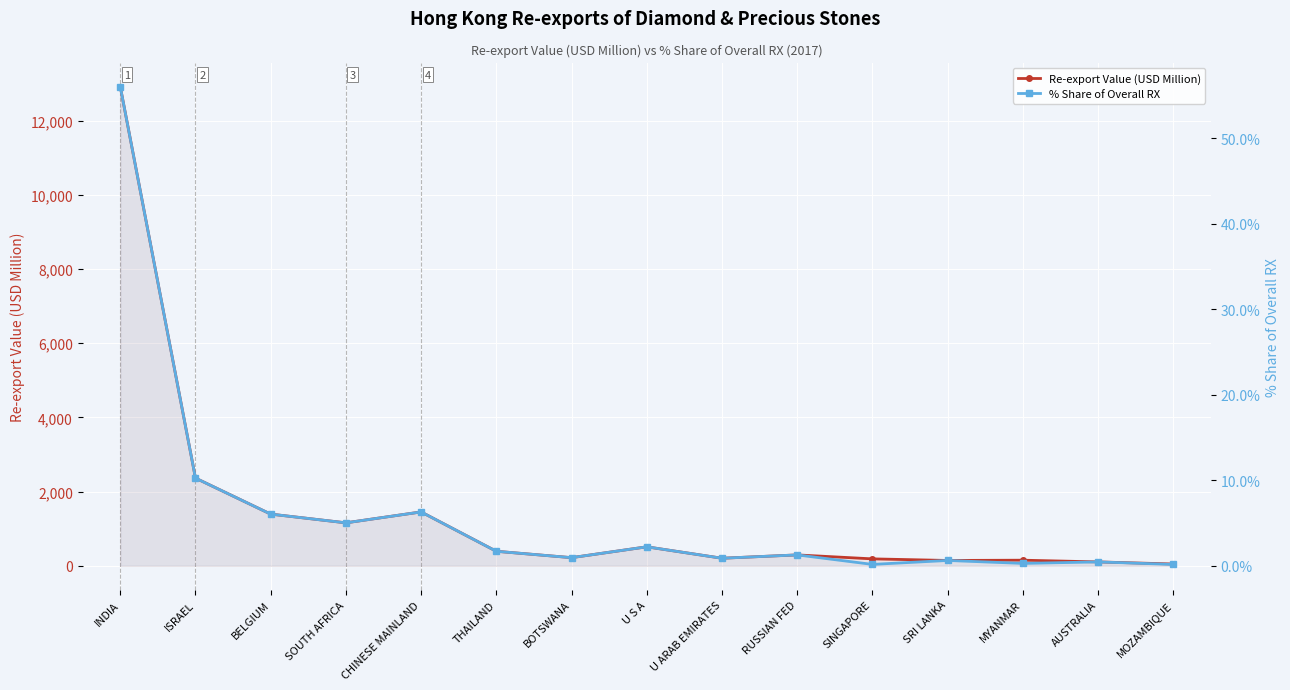

List the series in order of their overall mean, highest first.

Re-export Value (USD Million), % Share of Overall RX